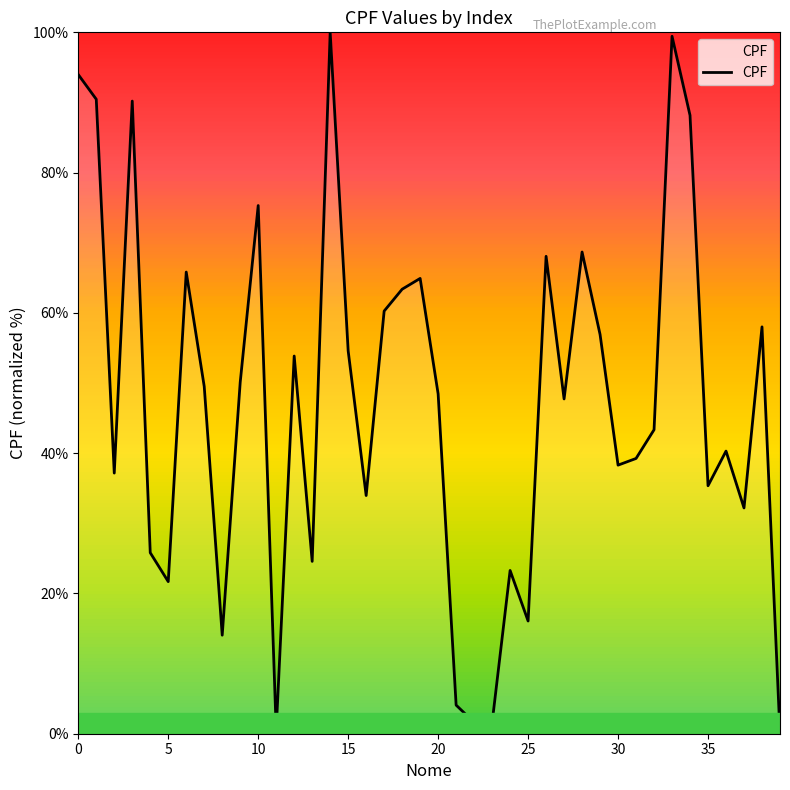

What is the maximum value shown in the chart?

100.0